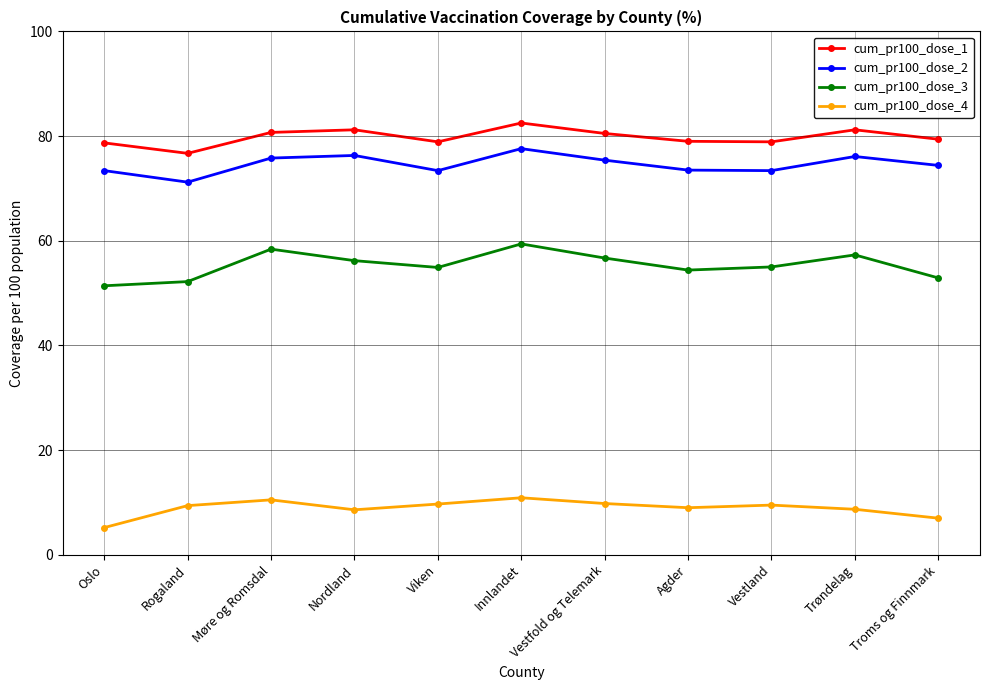

Between Møre og Romsdal and Viken, which series saw the biggest shift?

cum_pr100_dose_3